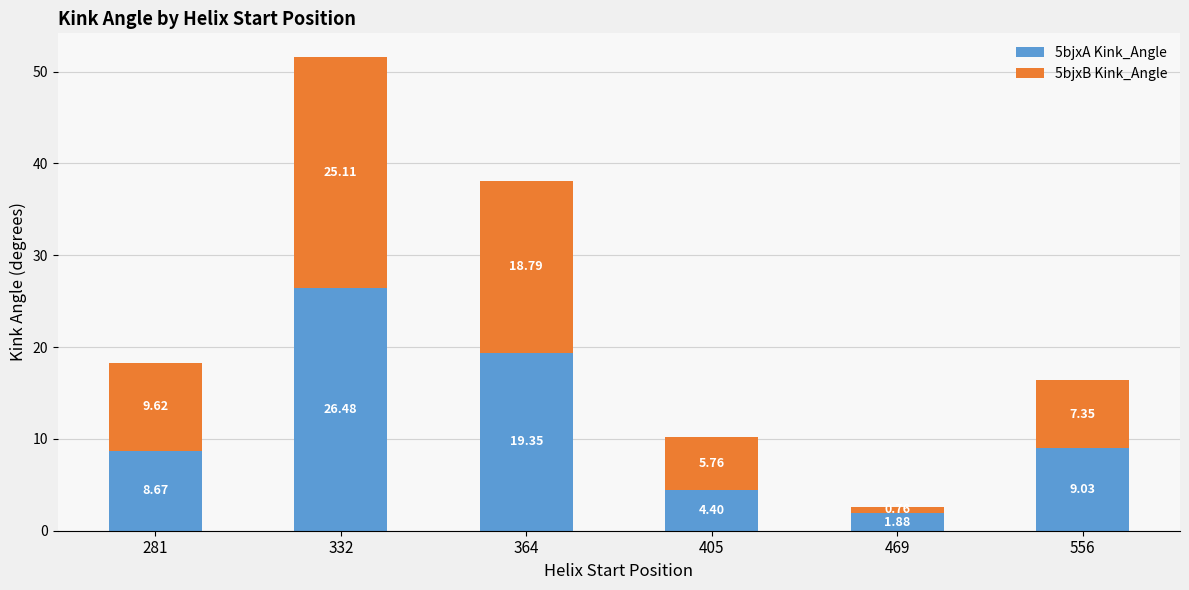

What is the sum of the 5bjxA Kink_Angle values at 332 and 556?

35.5